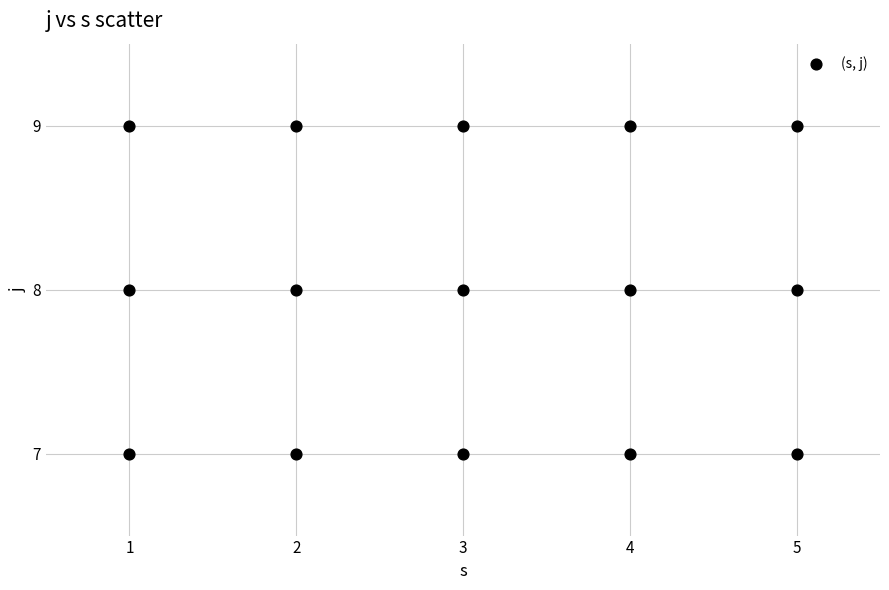

What is the range of X values (max minus min)?

4